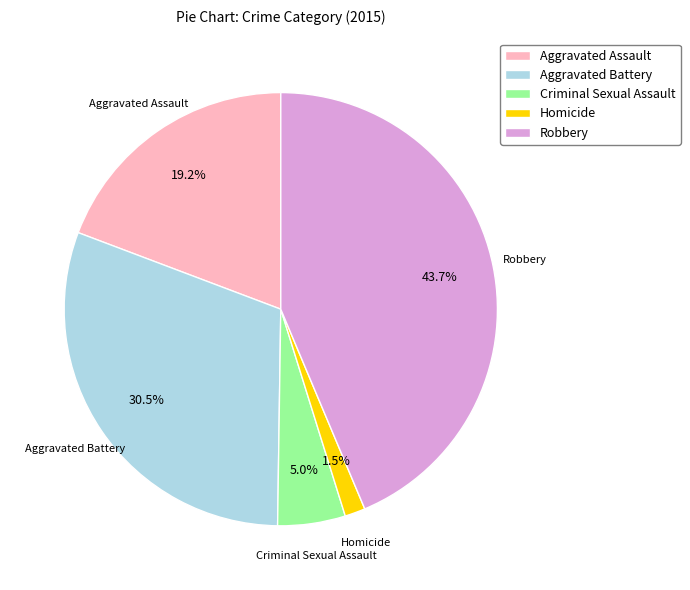

Which slice is the largest?

Robbery